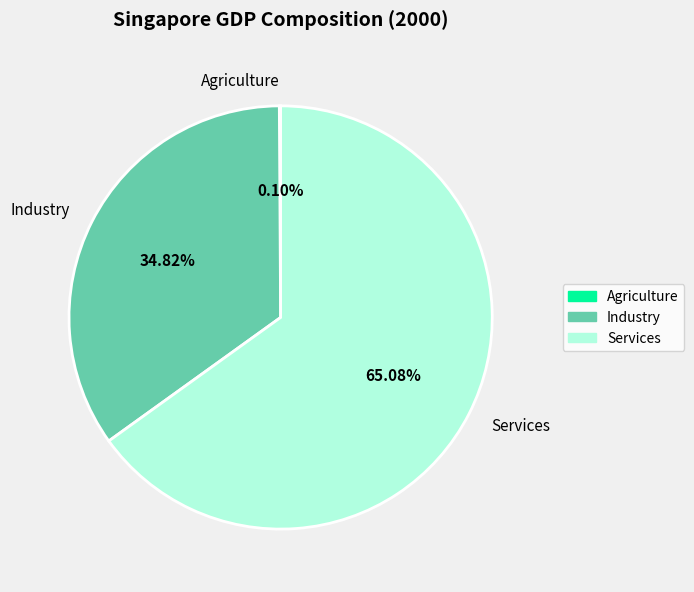

True or false: Industry accounts for 35% of the total.

True